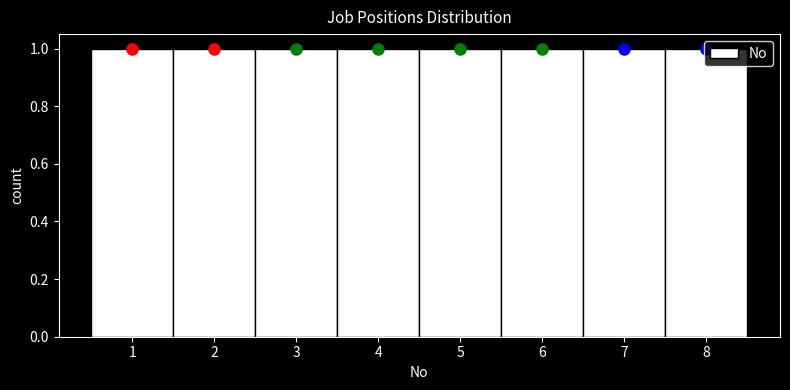

Reading left to right, transcribe this chart: for each bar, give the range it covers on the x-axis and its height. The values are not printed on the chart, so give them approximately, as read against the axis.

0.5 to 1.5: 1
1.5 to 2.5: 1
2.5 to 3.5: 1
3.5 to 4.5: 1
4.5 to 5.5: 1
5.5 to 6.5: 1
6.5 to 7.5: 1
7.5 to 8.5: 1